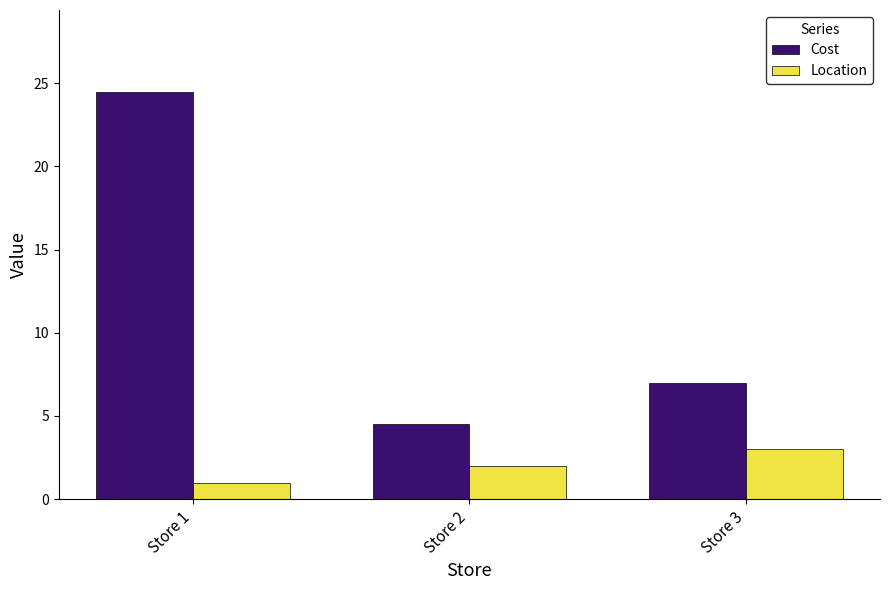

Rank the series by their maximum value, from highest to lowest.

Cost, Location